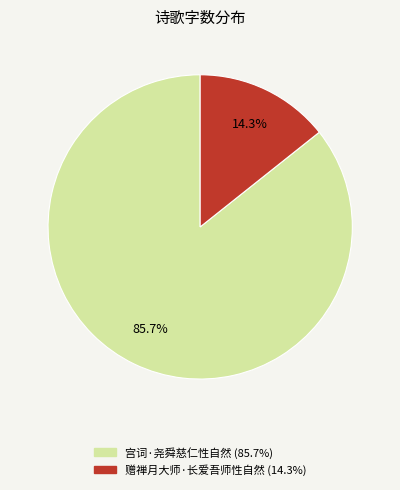

How many segments does this pie chart have?

2